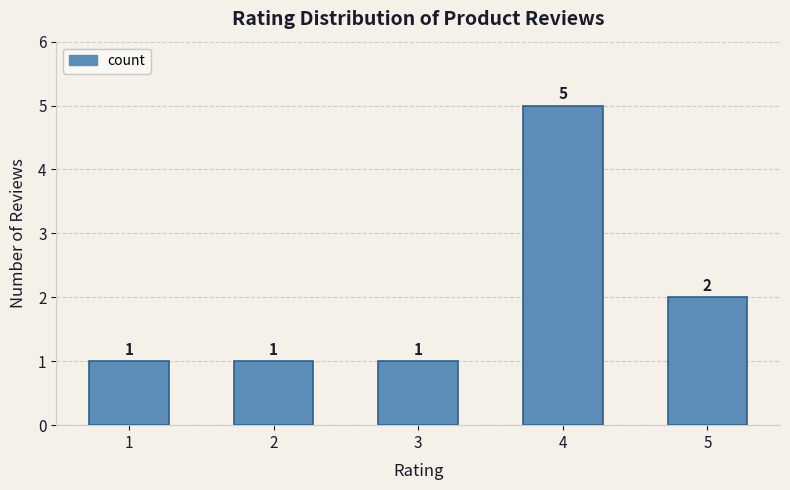

Where is the data nearest to the value 3?

5